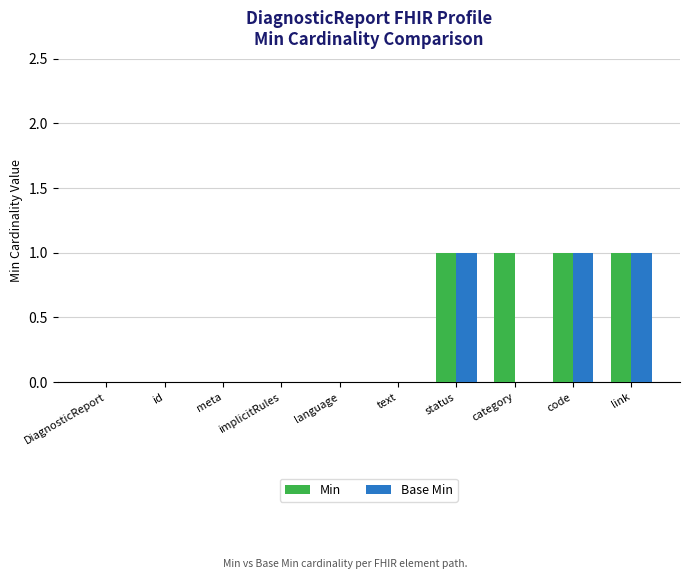

How many Min values are between 0 and 1?

10